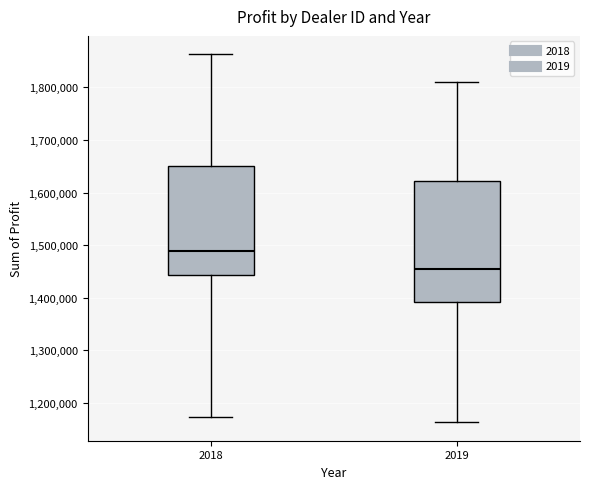

Which box is the tallest, from its lower edge to its upper edge?

2019